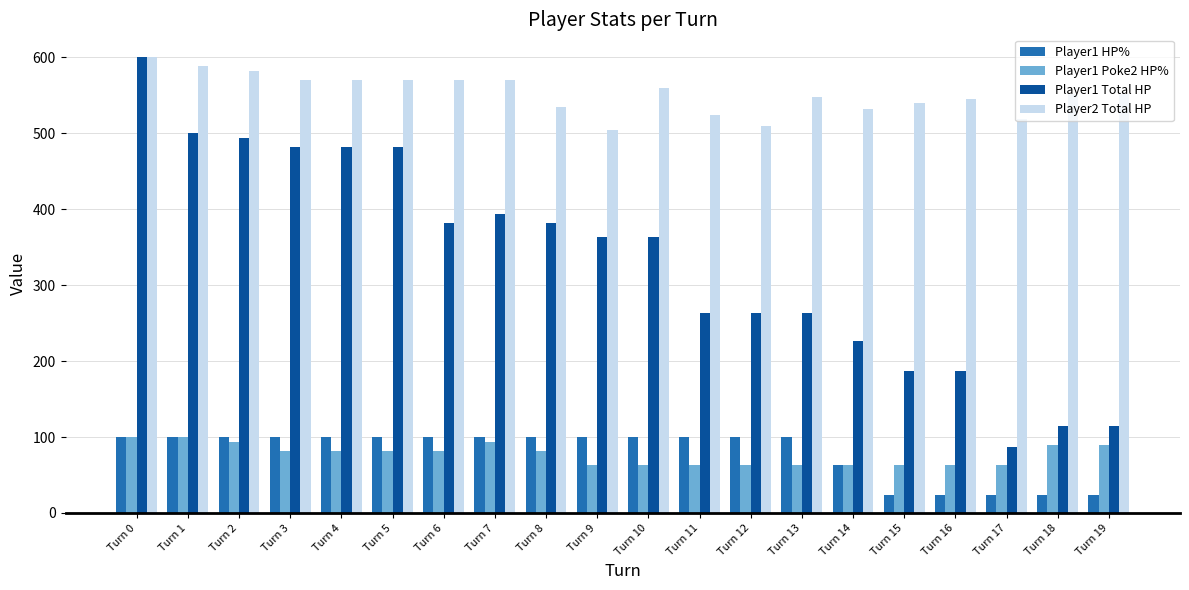

Rank the series at Turn 9 from highest to lowest value.

Player2 Total HP, Player1 Total HP, Player1 HP%, Player1 Poke2 HP%